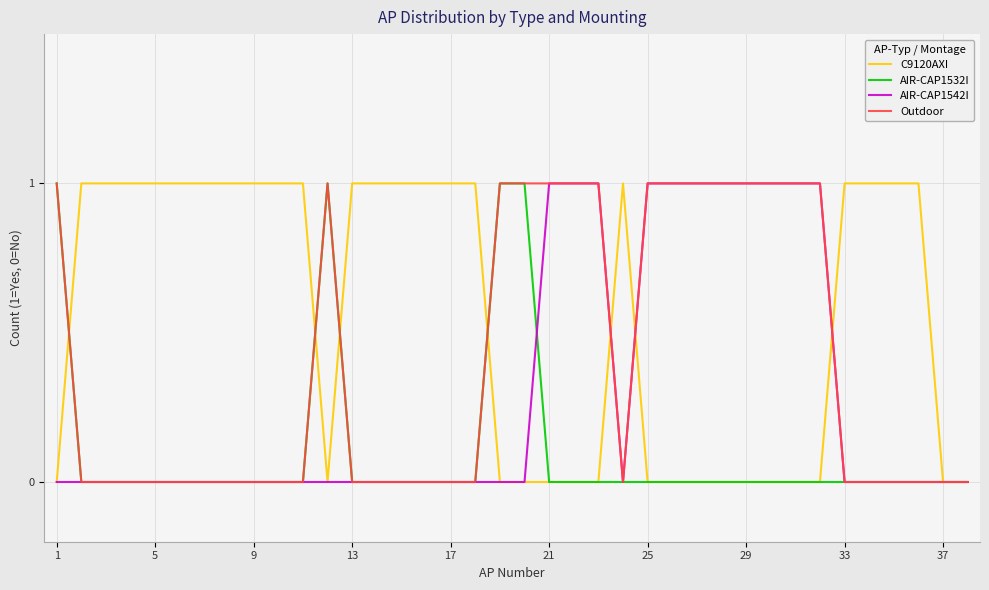

Rank the series by their average value, from lowest to highest.

AIR-CAP1532I, AIR-CAP1542I, Outdoor, C9120AXI